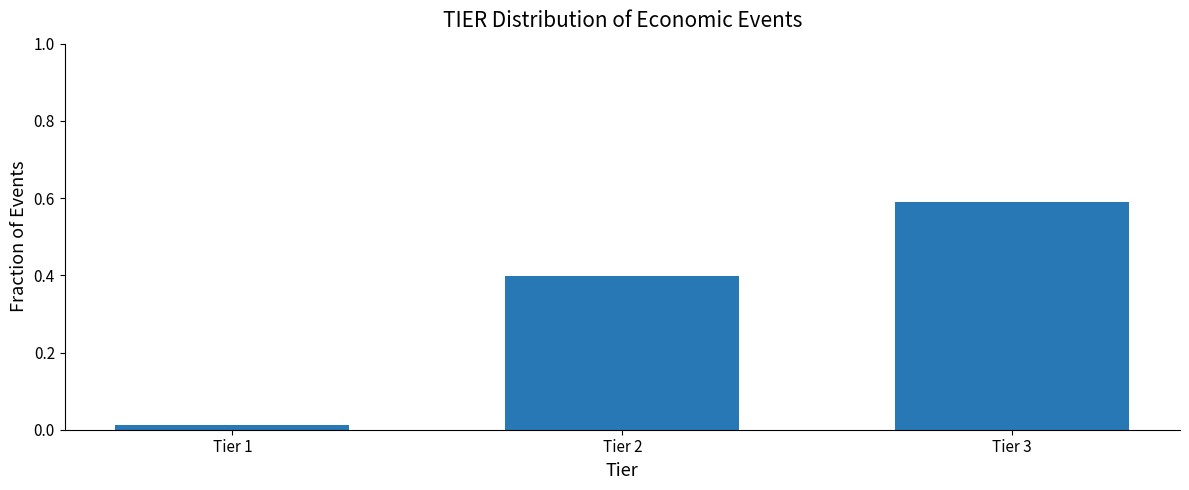

The chart shows a value of 0.4 at Tier 2. True or false?

True